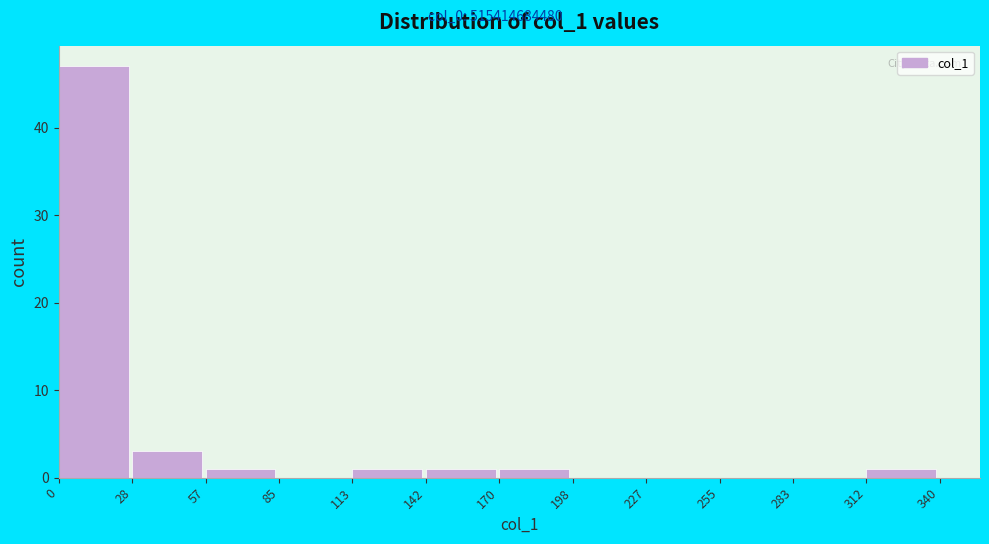

Which range on the x-axis has the tallest bar?

0 to 28